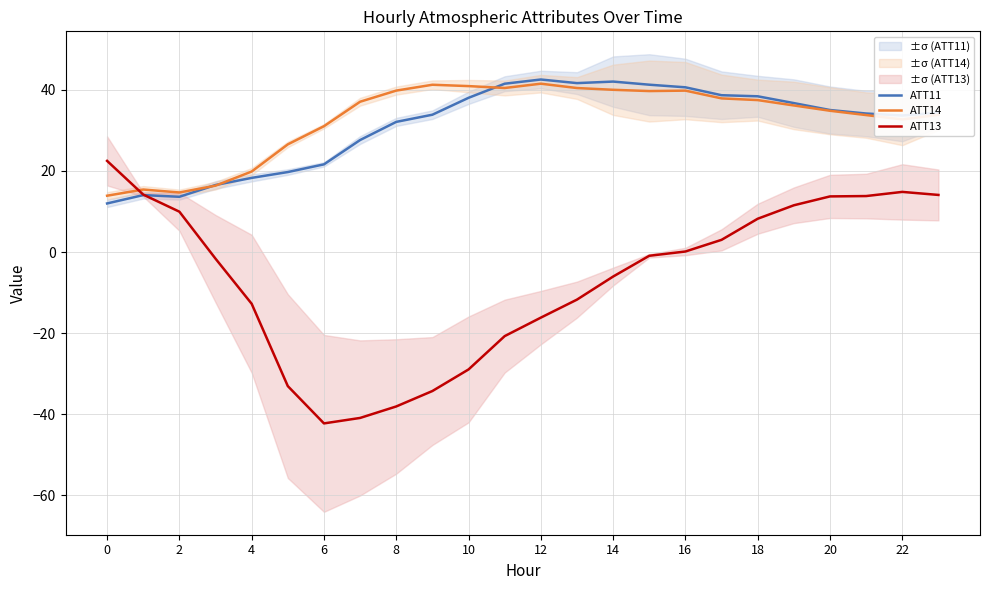

How many lines are shown in the chart?

3